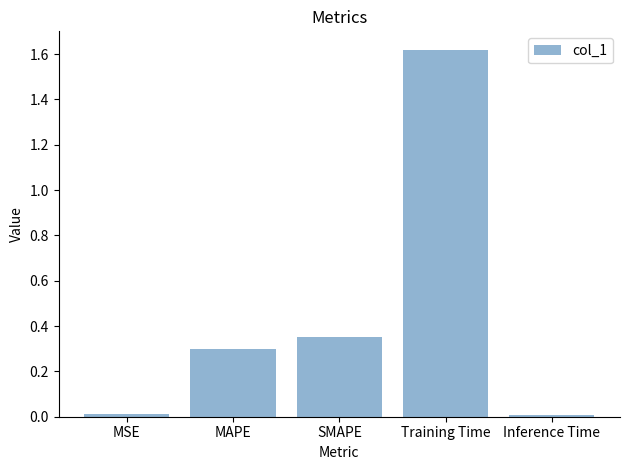

Which category has the highest value across all series?

Training Time